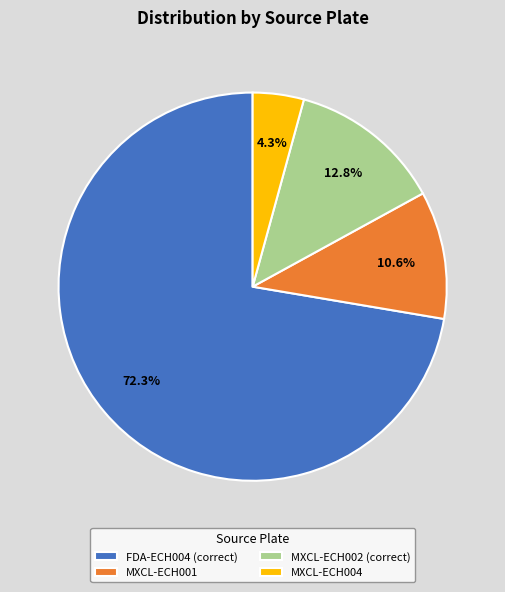

Rank the categories by value from highest to lowest.

FDA-ECH004 (correct), MXCL-ECH002 (correct), MXCL-ECH001, MXCL-ECH004